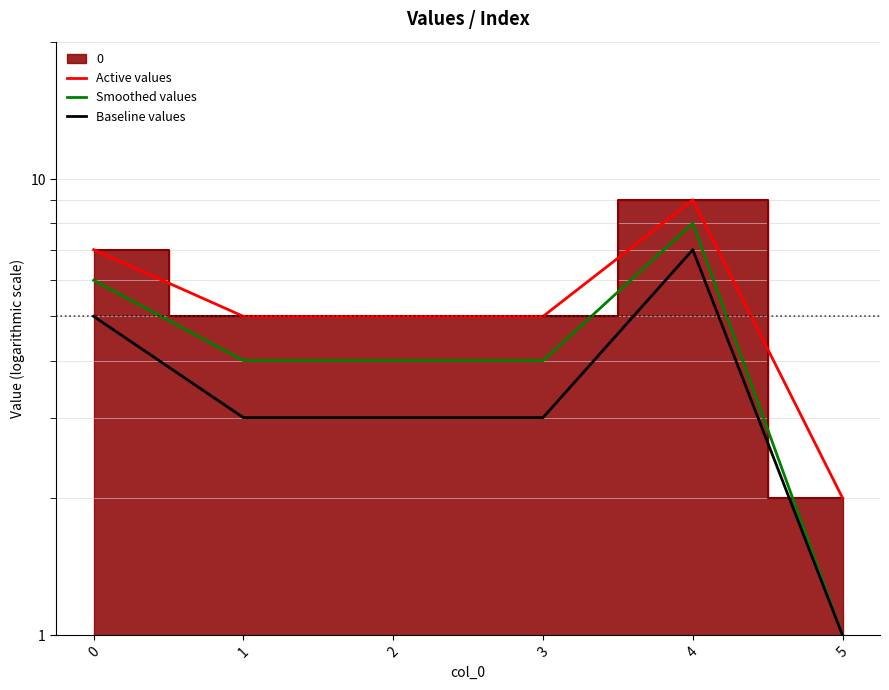

What is the maximum value shown in the chart?

9